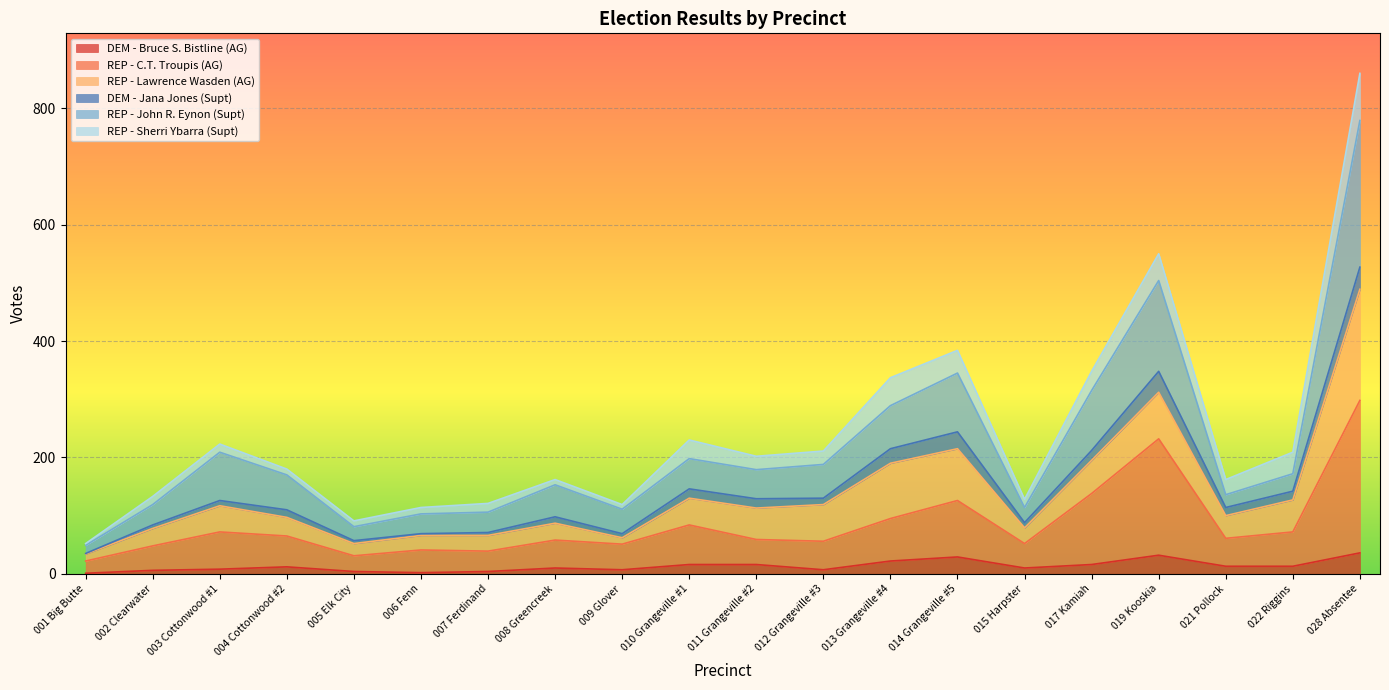

How many lines are shown in the chart?

6